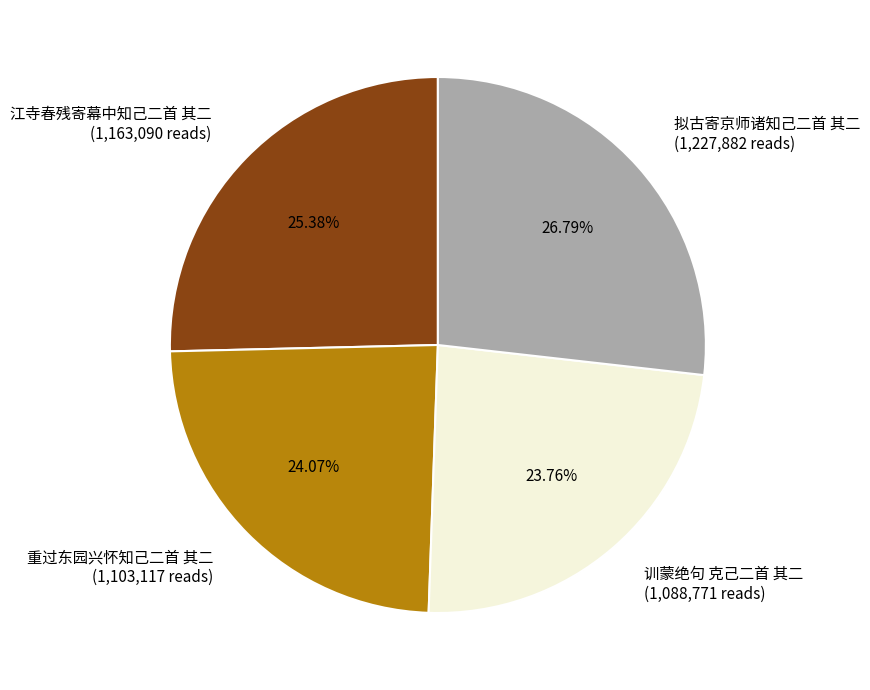

Is it true that 江寺春残寄幕中知己二首 其二 is 25% of the pie?

True